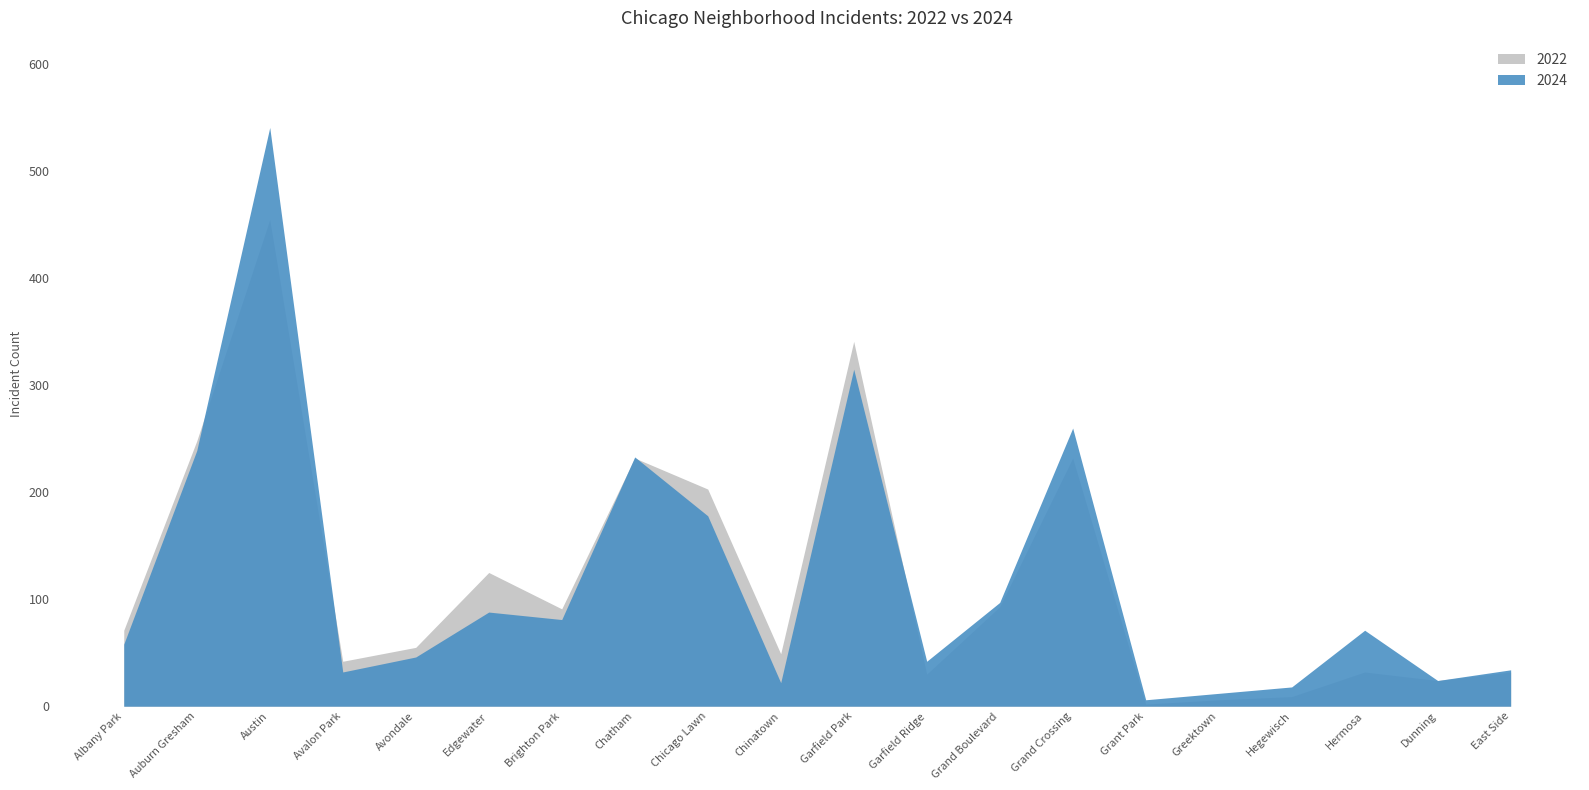

Reading left to right, list all the values displayed in this chart.

2022: Albany Park=71	Auburn Gresham=248	Austin=455	Avalon Park=42	Avondale=55	Edgewater=125	Brighton Park=91	Chatham=232	Chicago Lawn=203	Chinatown=49	Garfield Park=341	Garfield Ridge=30	Grand Boulevard=93	Grand Crossing=232	Grant Park=2	Greektown=6	Hegewisch=9	Hermosa=32	Dunning=24	East Side=32
2024: Albany Park=58	Auburn Gresham=239	Austin=541	Avalon Park=32	Avondale=46	Edgewater=88	Brighton Park=81	Chatham=233	Chicago Lawn=178	Chinatown=22	Garfield Park=315	Garfield Ridge=42	Grand Boulevard=97	Grand Crossing=260	Grant Park=6	Greektown=12	Hegewisch=18	Hermosa=71	Dunning=24	East Side=34